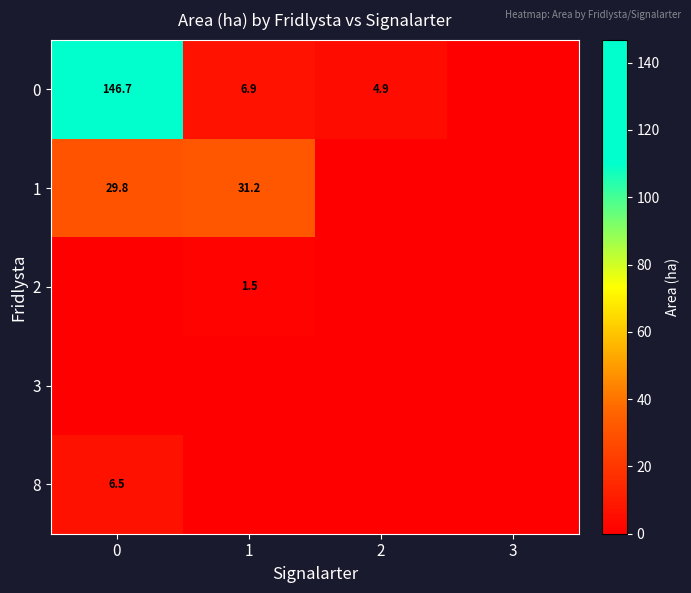

Is it true that 2 equals 2.5 at 1?

False